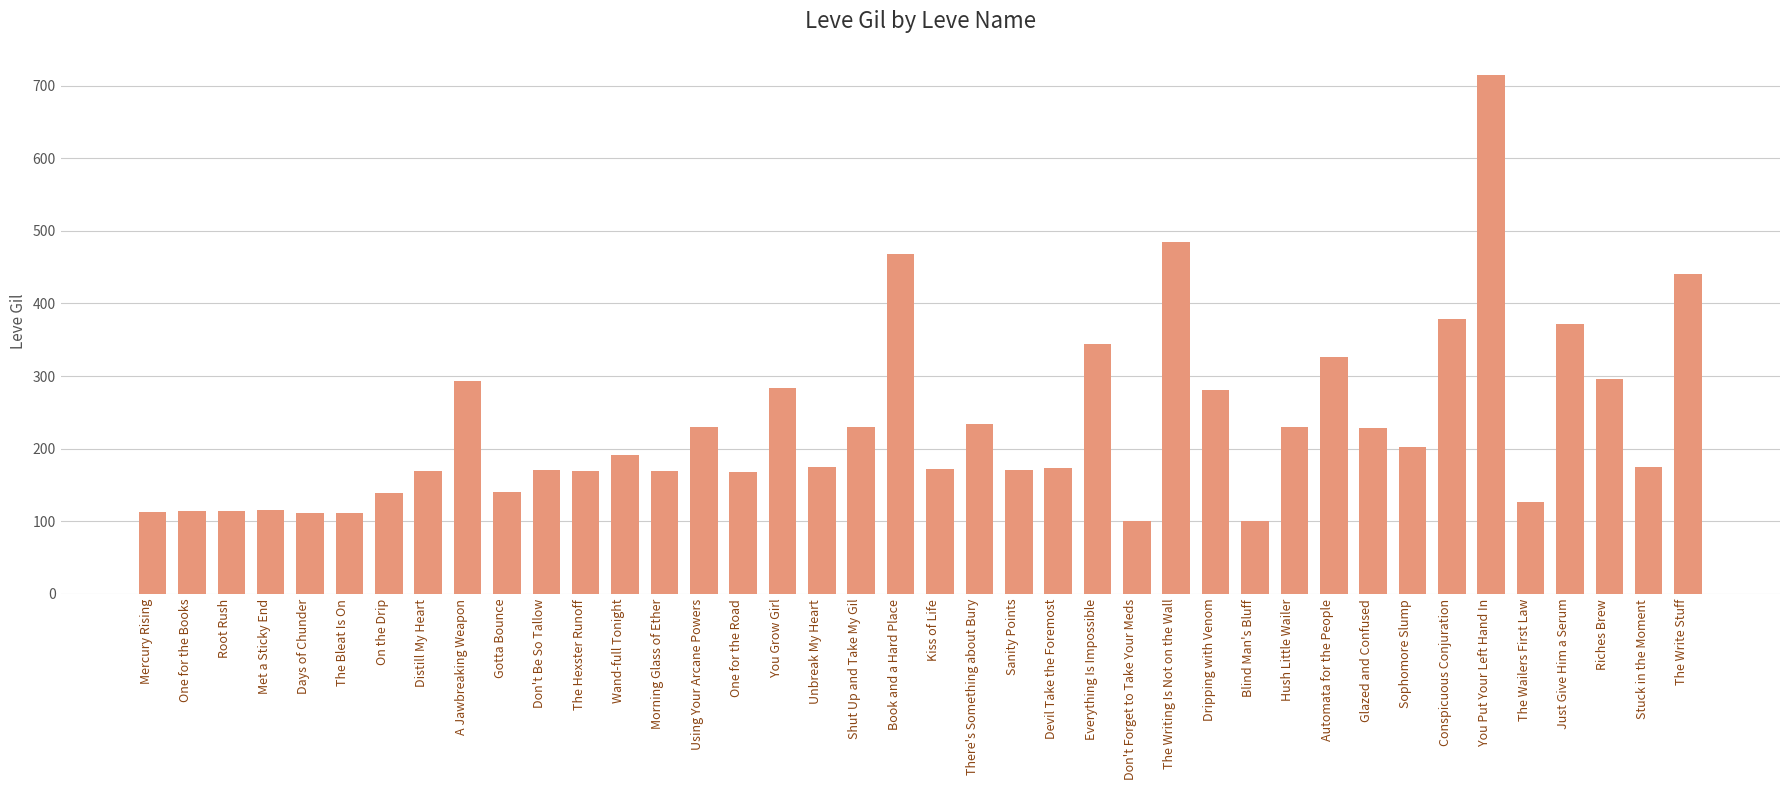

What value does the data have at Stuck in the Moment?

175